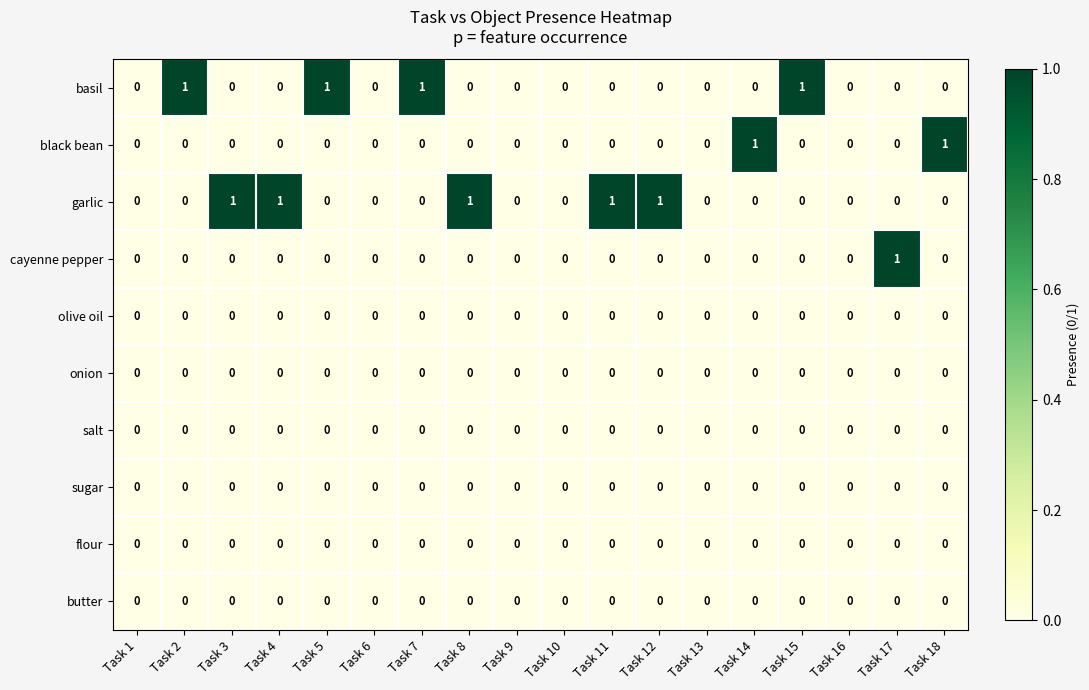

True or false: black bean has a value of 0 at Task 7.

True